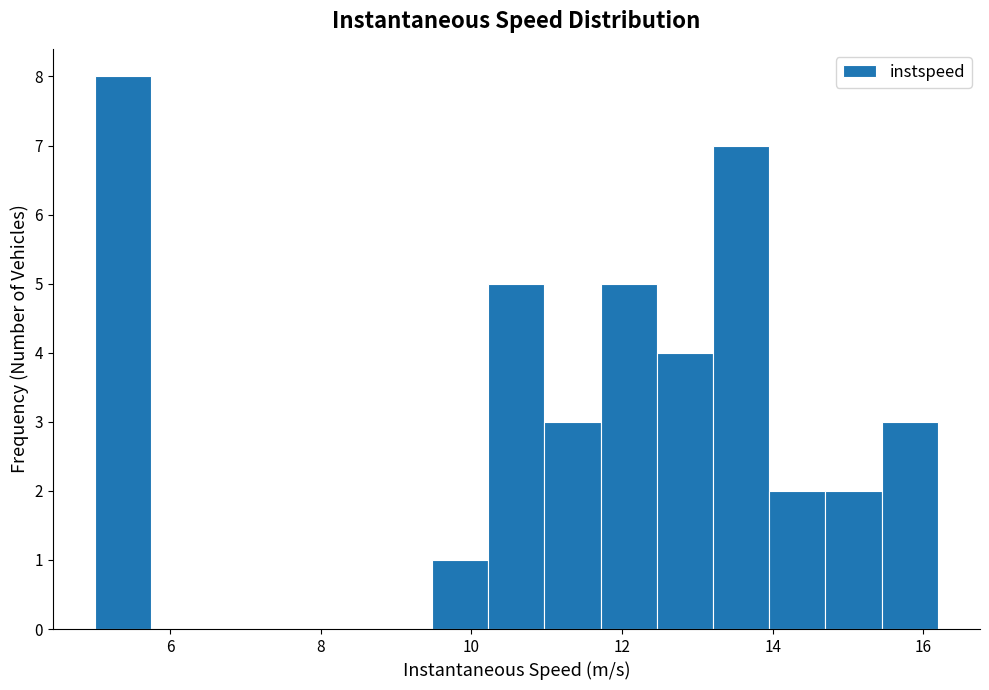

Around what value on the x-axis is the tallest bar? Give the approximate position of its centre, as read against the axis.

5.4